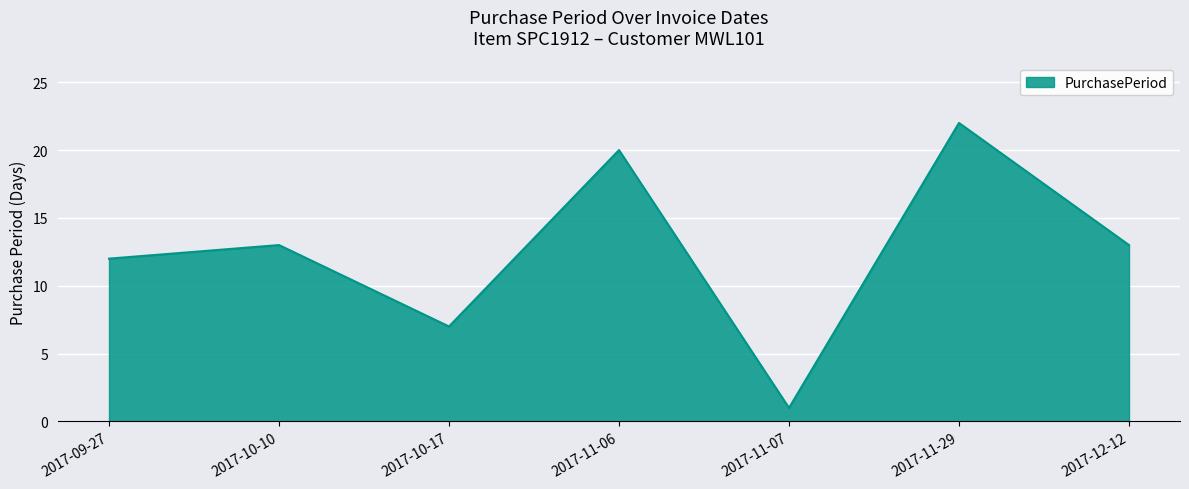

What is the approximate value at 2017-10-10, to the nearest 10?

10